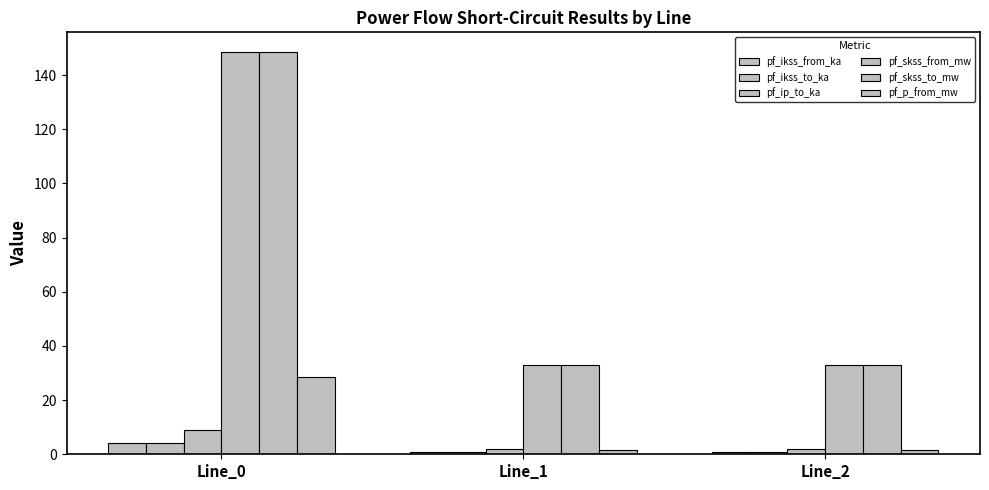

Does the chart contain stacked bars?

No